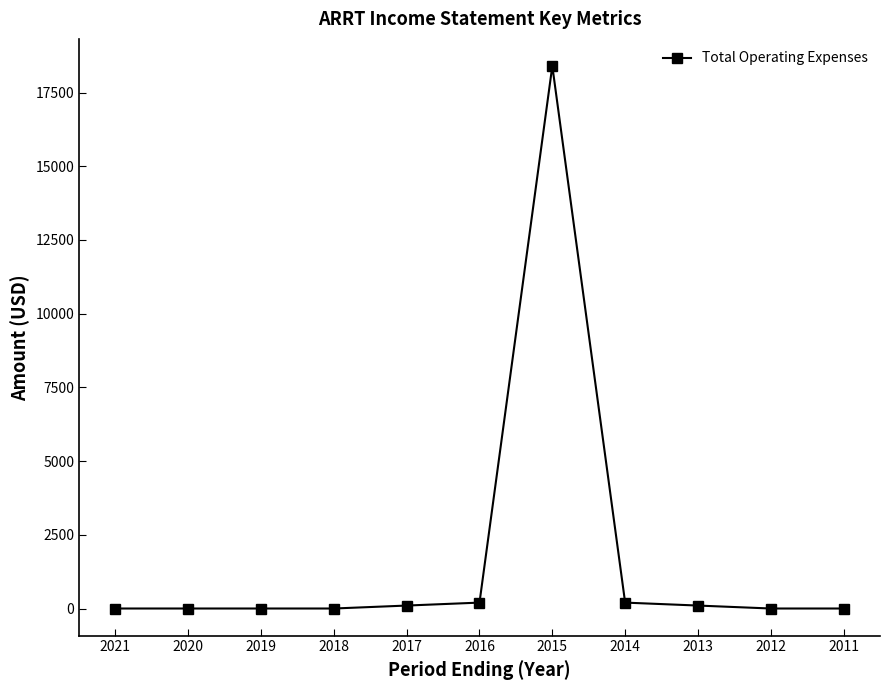

Which label corresponds to the largest value in the chart?

2015